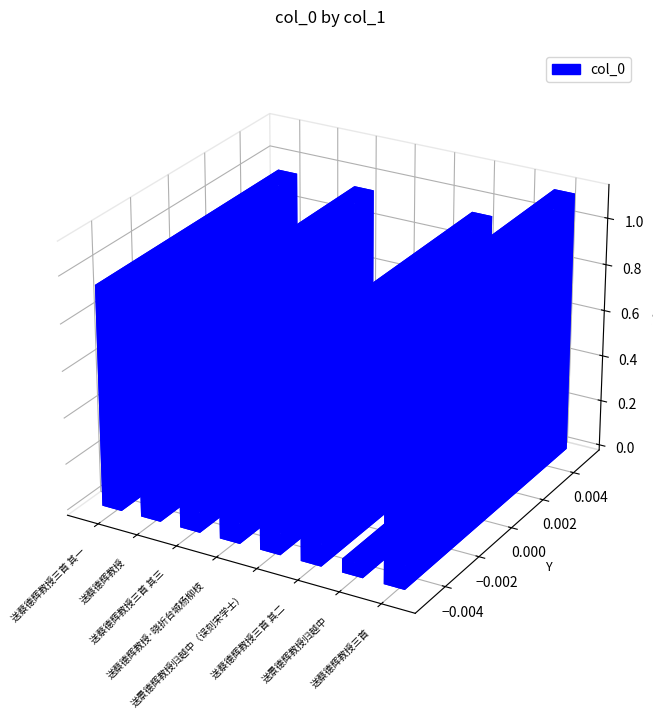

What is the sum of the values at 送蔡德辉教授三首 其三 and 送蔡德辉教授三首 其一?

1896722